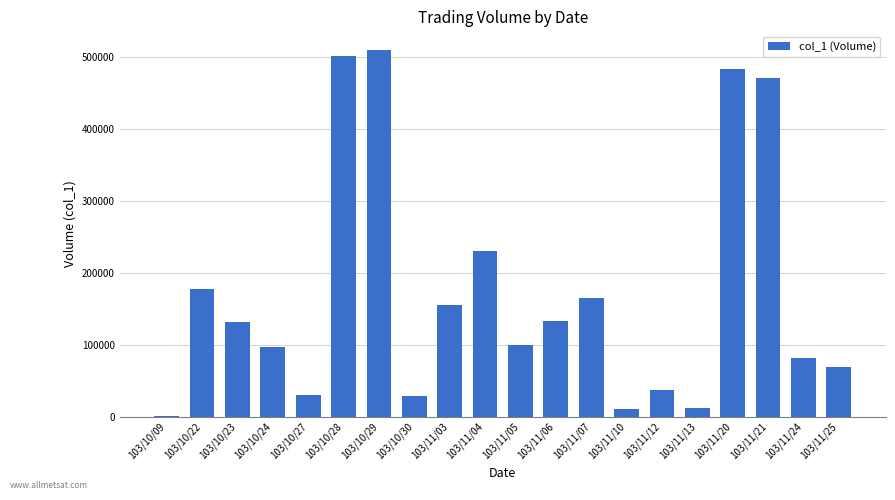

How many categories are shown in the chart?

20